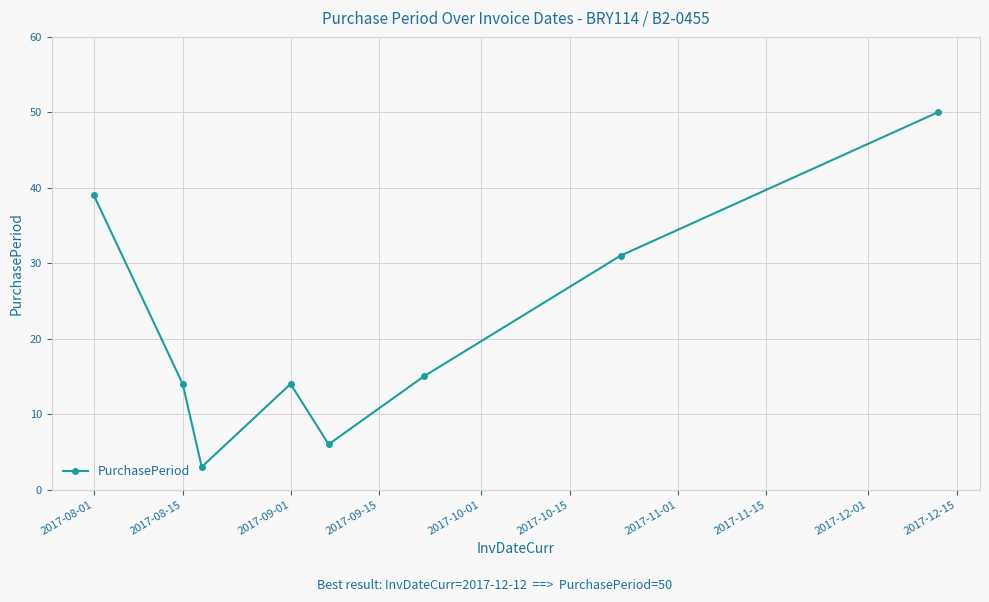

What is the smallest value displayed?

3